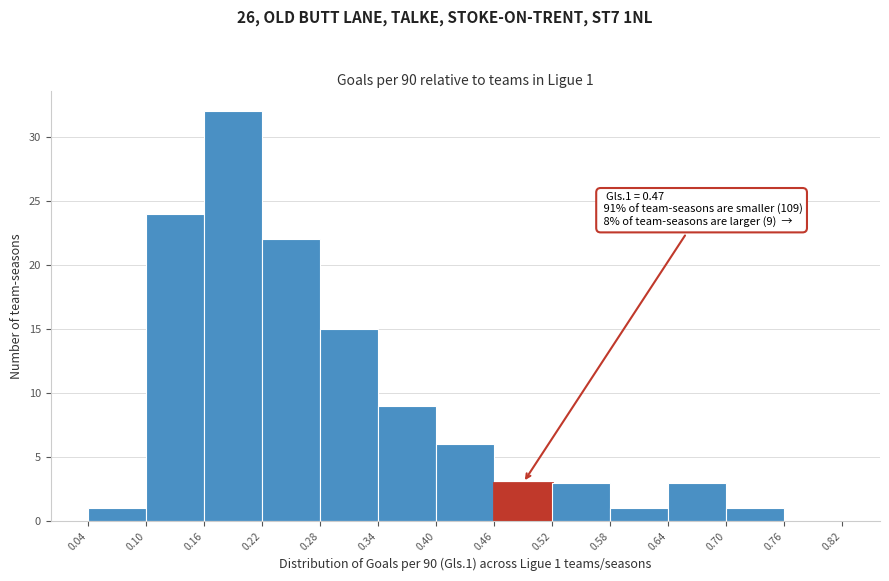

Over which range of the x-axis is the bar tallest?

0.16 to 0.22